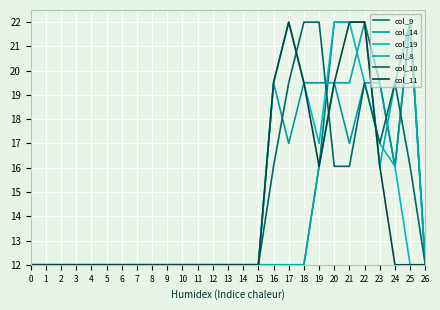

Between 3 and 19, which series saw the biggest shift?

col_10